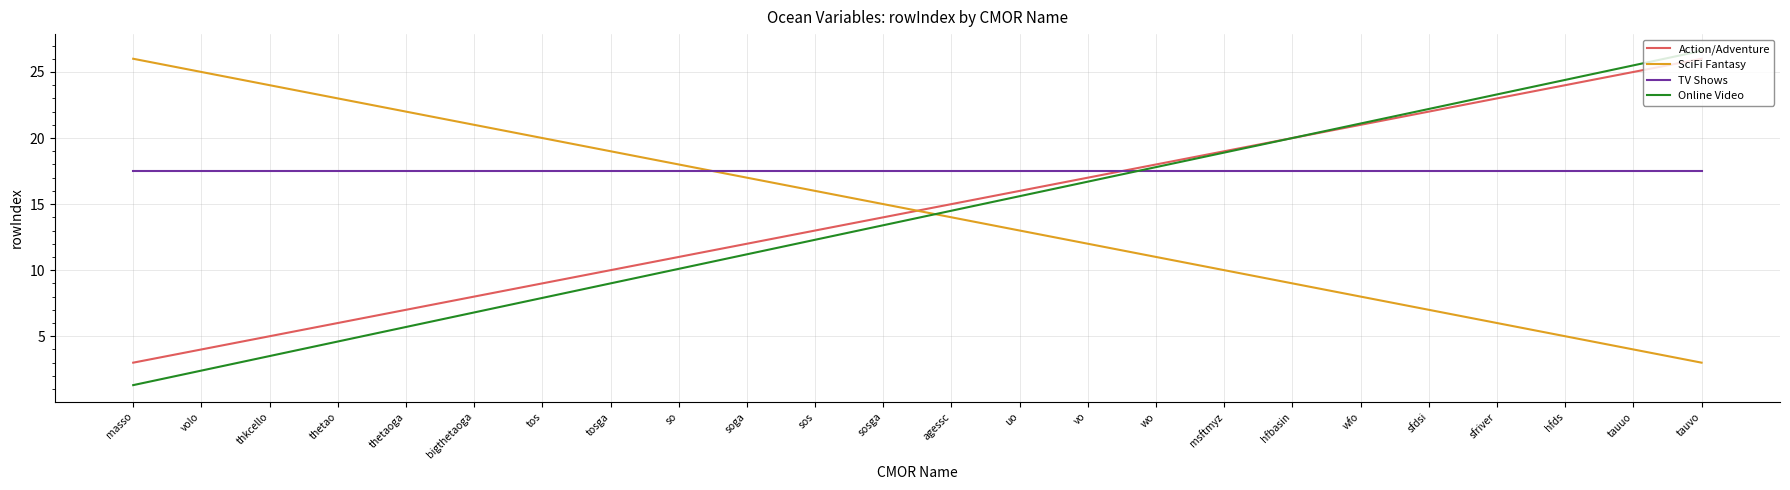

What is the approximate value of SciFi Fantasy at sfriver?

6.0